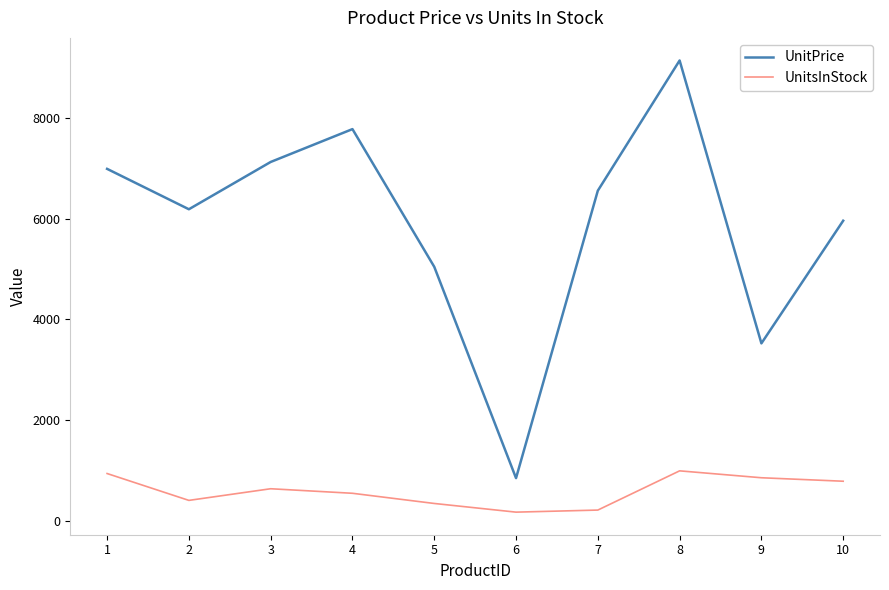

Which category has the highest value in the UnitPrice series?

8